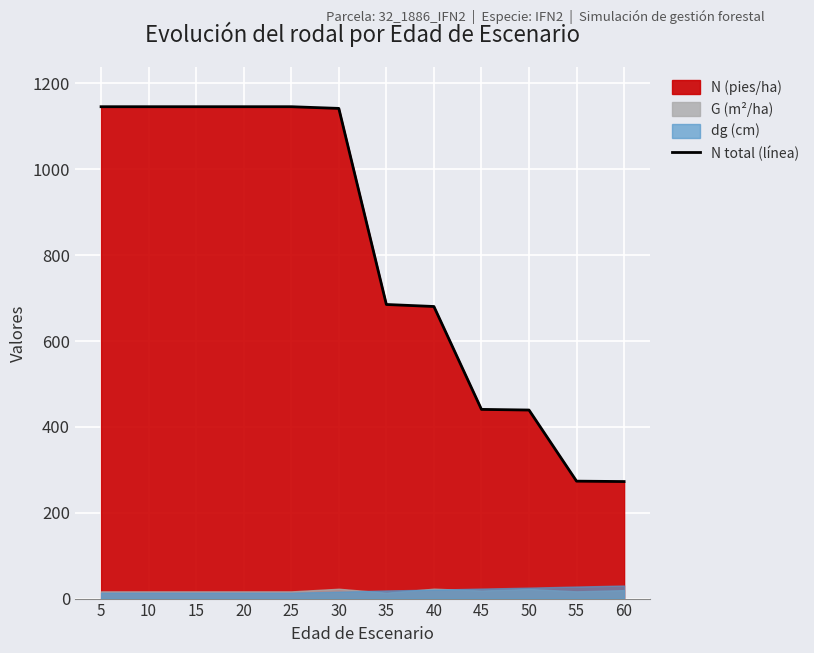

What is the difference between the values at 40 and 10?

465.5